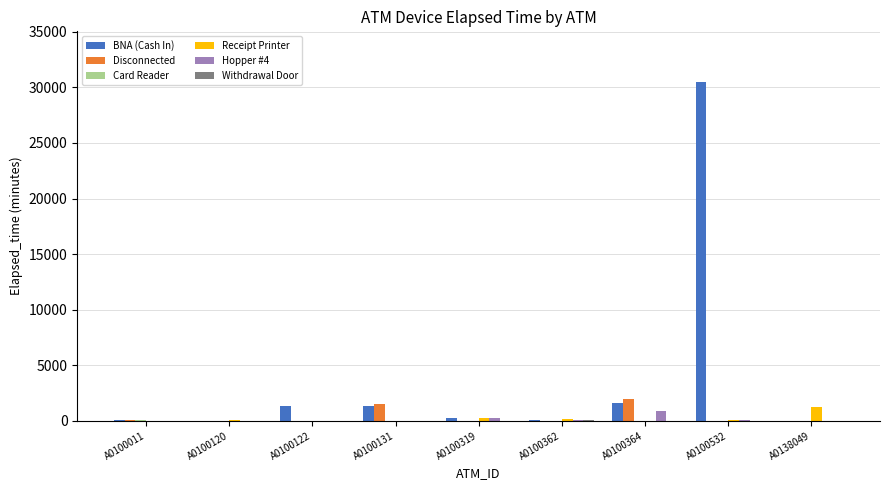

Which series has the largest total across all categories?

BNA (Cash In)